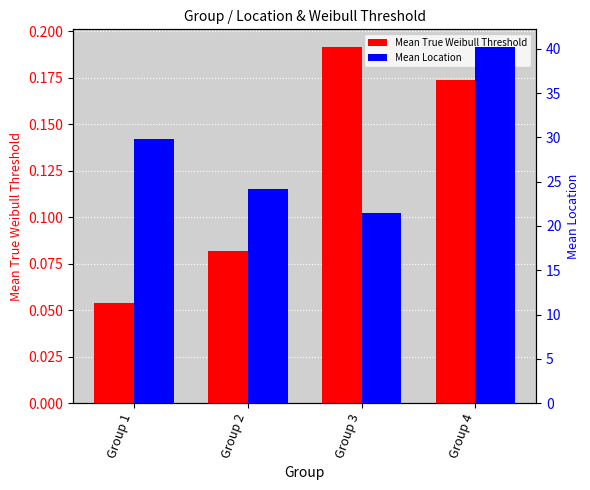

Reading left to right, extract all data points from this chart.

Mean True Weibull Threshold: 0.1	0.1	0.2	0.2
Mean Location: 29.8	24.1	21.4	40.2